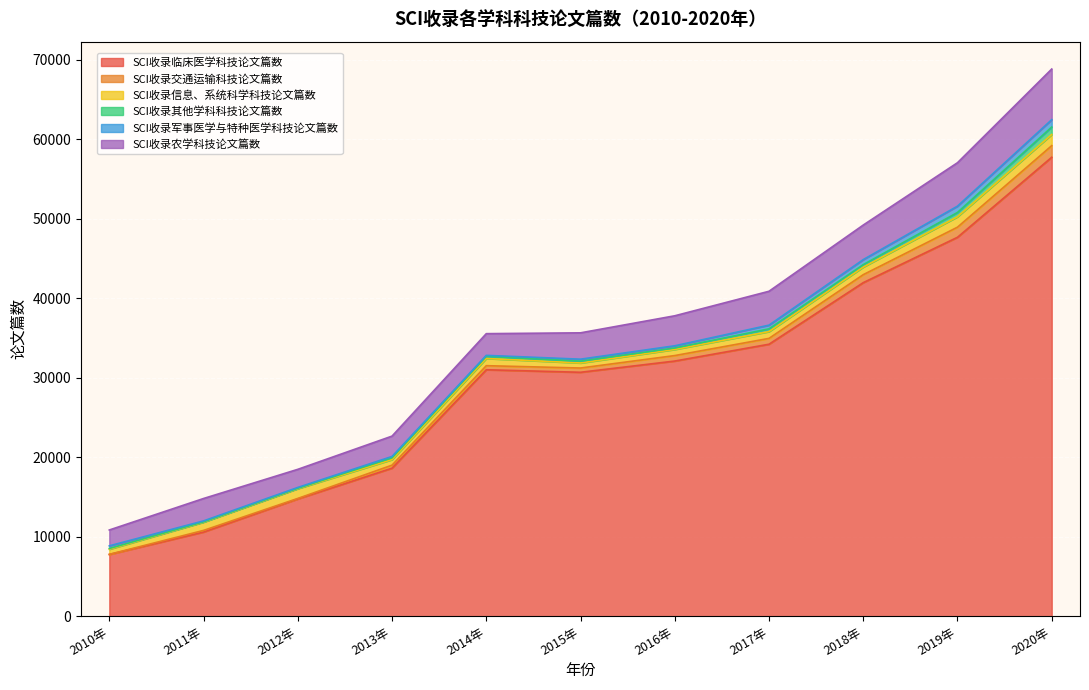

How many data points in SCI收录农学科技论文篇数 are above 3316?

5